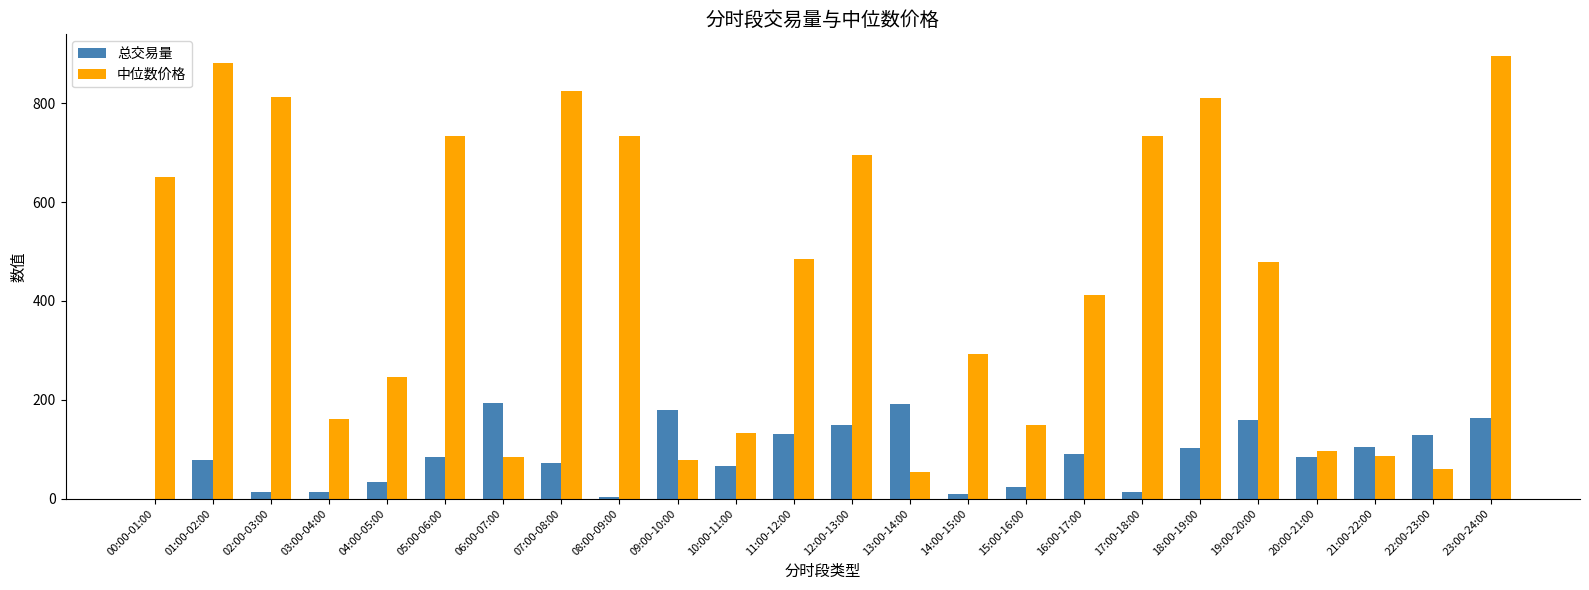

At which label does 中位数价格 first exceed 479?

00:00-01:00